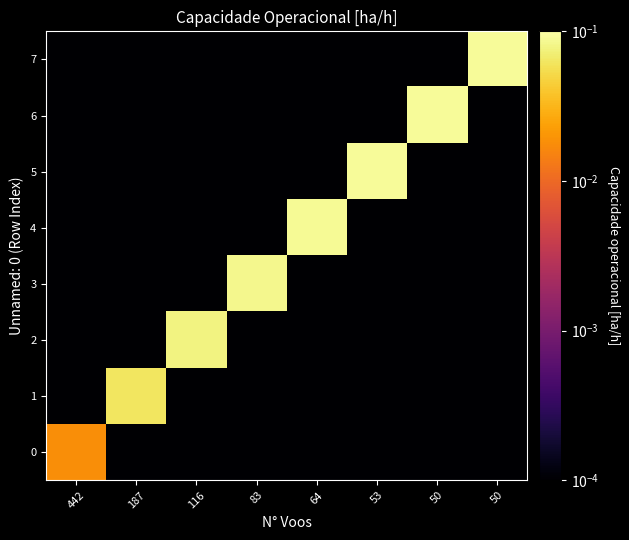

Reading left to right, list all the values displayed in this chart.

0: 442=0.0	187=0.0	116=0.0	83=0.0	64=0.0	53=0.0	50=0.0	50=0.0
1: 442=0.0	187=0.1	116=0.0	83=0.0	64=0.0	53=0.0	50=0.0	50=0.0
2: 442=0.0	187=0.0	116=0.1	83=0.0	64=0.0	53=0.0	50=0.0	50=0.0
3: 442=0.0	187=0.0	116=0.0	83=0.1	64=0.0	53=0.0	50=0.0	50=0.0
4: 442=0.0	187=0.0	116=0.0	83=0.0	64=0.1	53=0.0	50=0.0	50=0.0
5: 442=0.0	187=0.0	116=0.0	83=0.0	64=0.0	53=0.1	50=0.0	50=0.0
6: 442=0.0	187=0.0	116=0.0	83=0.0	64=0.0	53=0.0	50=0.1	50=0.0
7: 442=0.0	187=0.0	116=0.0	83=0.0	64=0.0	53=0.0	50=0.0	50=0.1